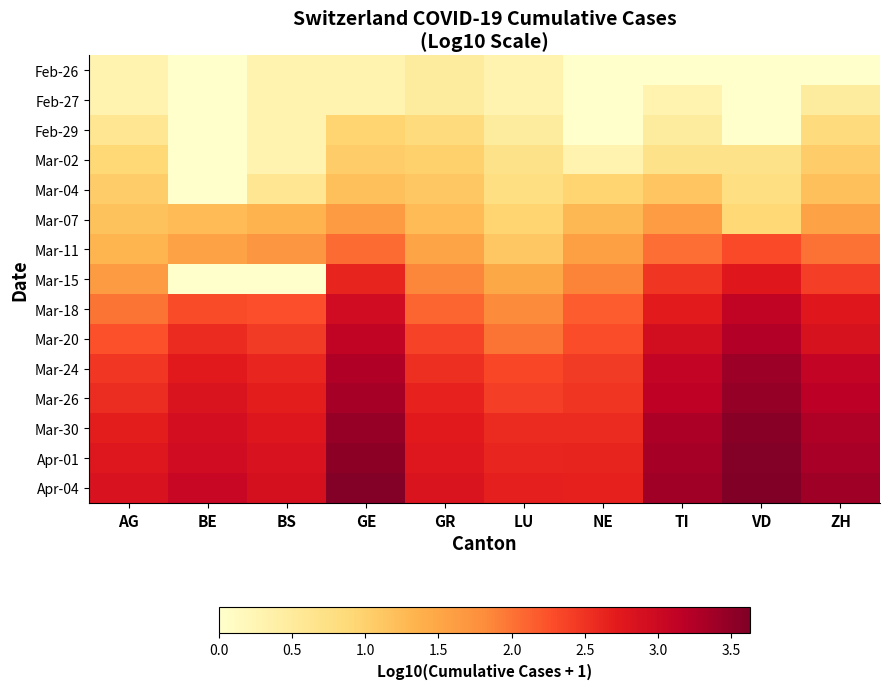

Reading left to right, extract all data points from this chart.

Feb-26: AG=0.3	BE=0.0	BS=0.3	GE=0.3	GR=0.5	LU=0.3	NE=0.0	TI=0.0	VD=0.0	ZH=0.0
Feb-27: AG=0.3	BE=0.0	BS=0.3	GE=0.3	GR=0.5	LU=0.3	NE=0.0	TI=0.3	VD=0.0	ZH=0.5
Feb-29: AG=0.6	BE=0.0	BS=0.3	GE=1.0	GR=0.8	LU=0.5	NE=0.0	TI=0.5	VD=0.0	ZH=0.8
Mar-02: AG=0.9	BE=0.0	BS=0.3	GE=1.0	GR=1.0	LU=0.7	NE=0.3	TI=0.7	VD=0.7	ZH=1.0
Mar-04: AG=1.0	BE=0.0	BS=0.6	GE=1.2	GR=1.1	LU=0.8	NE=1.0	TI=1.1	VD=0.8	ZH=1.2
Mar-07: AG=1.2	BE=1.3	BS=1.3	GE=1.6	GR=1.3	LU=1.0	NE=1.3	TI=1.6	VD=0.9	ZH=1.5
Mar-11: AG=1.3	BE=1.5	BS=1.7	GE=2.1	GR=1.5	LU=1.1	NE=1.6	TI=2.0	VD=2.3	ZH=2.0
Mar-15: AG=1.6	BE=0.0	BS=0.0	GE=2.6	GR=1.9	LU=1.5	NE=1.9	TI=2.5	VD=2.8	ZH=2.4
Mar-18: AG=2.0	BE=2.3	BS=2.3	GE=3.0	GR=2.1	LU=1.8	NE=2.2	TI=2.7	VD=3.1	ZH=2.8
Mar-20: AG=2.2	BE=2.6	BS=2.4	GE=3.1	GR=2.4	LU=2.0	NE=2.3	TI=2.9	VD=3.2	ZH=2.9
Mar-24: AG=2.5	BE=2.7	BS=2.6	GE=3.3	GR=2.5	LU=2.3	NE=2.4	TI=3.1	VD=3.4	ZH=3.1
Mar-26: AG=2.6	BE=2.8	BS=2.7	GE=3.3	GR=2.6	LU=2.4	NE=2.5	TI=3.1	VD=3.5	ZH=3.2
Mar-30: AG=2.7	BE=2.9	BS=2.8	GE=3.5	GR=2.7	LU=2.6	NE=2.6	TI=3.3	VD=3.6	ZH=3.3
Apr-01: AG=2.8	BE=3.0	BS=2.8	GE=3.5	GR=2.8	LU=2.6	NE=2.6	TI=3.3	VD=3.6	ZH=3.3
Apr-04: AG=2.8	BE=3.0	BS=2.9	GE=3.6	GR=2.8	LU=2.7	NE=2.7	TI=3.4	VD=3.6	ZH=3.4